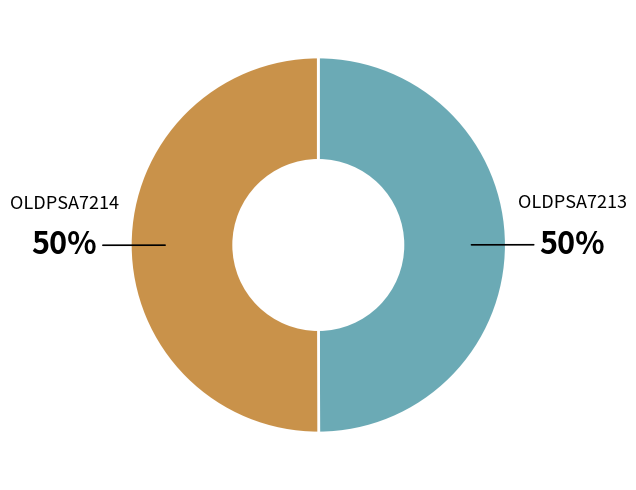

Is the sum of OLDPSA7214 and OLDPSA7213 greater than half?

Yes